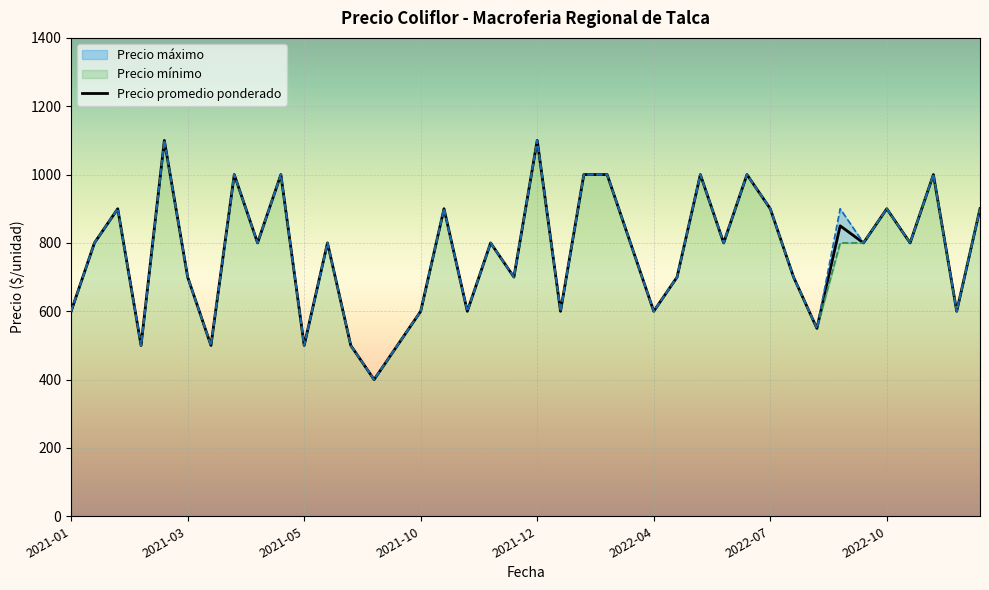

What is the maximum value shown in the chart?

1100